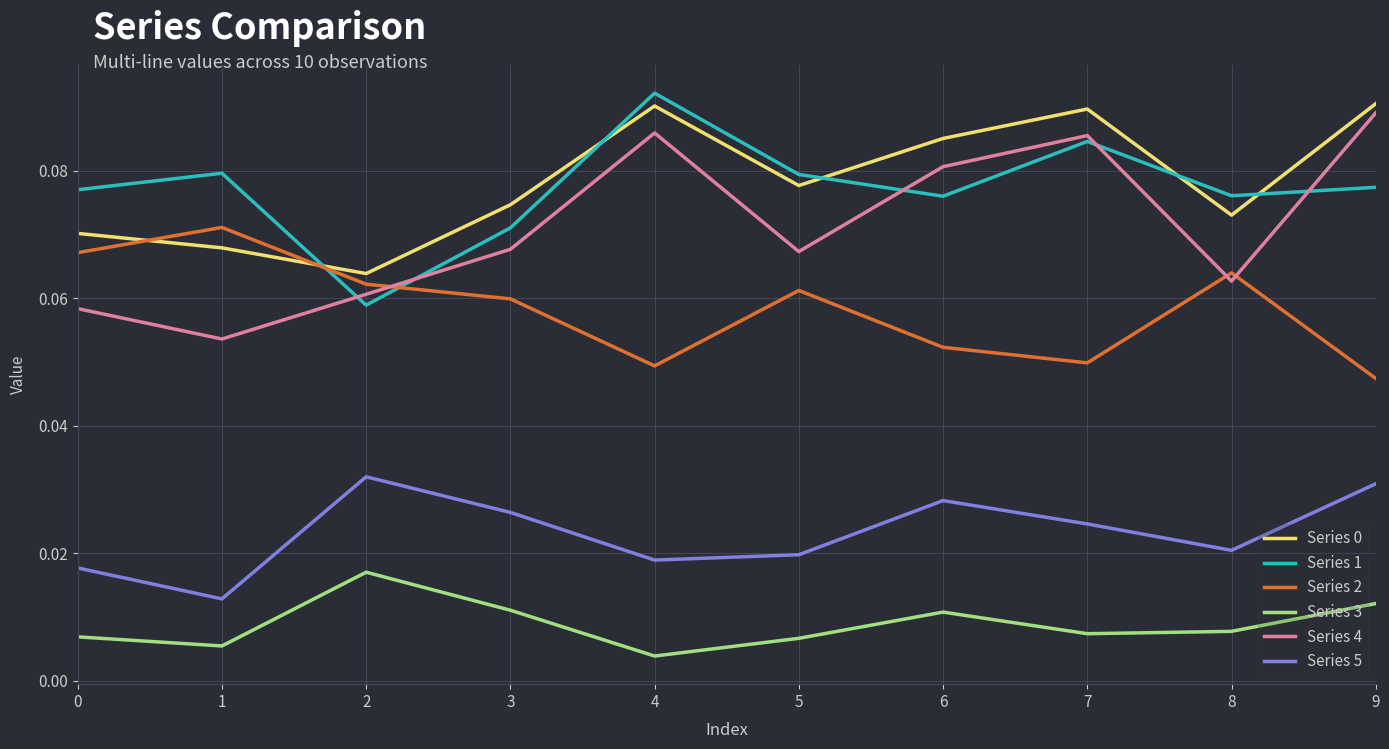

What is the total value across all series at 6?

0.3